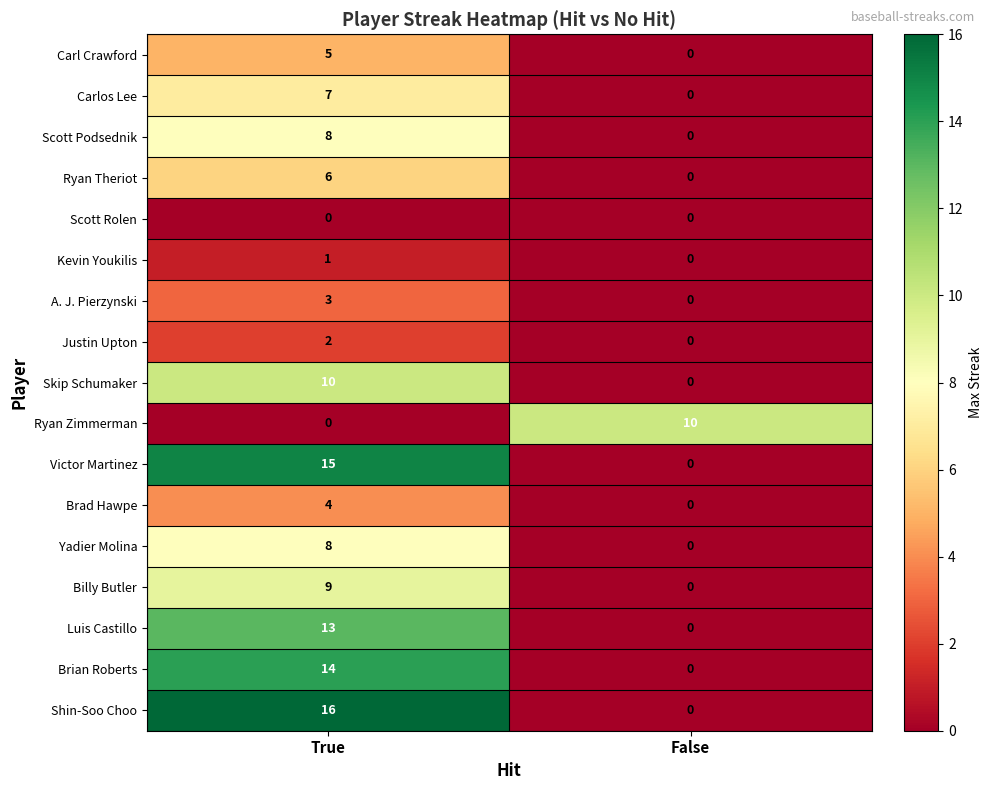

At which label is Kevin Youkilis closest to 0?

False